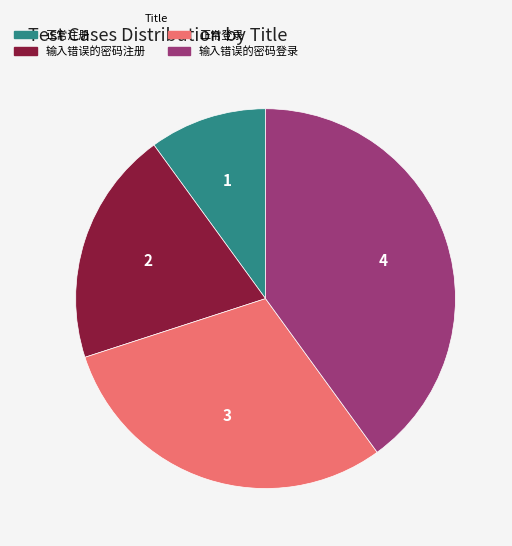

Is the sum of 正常注册 and 正常登录 greater than half?

No